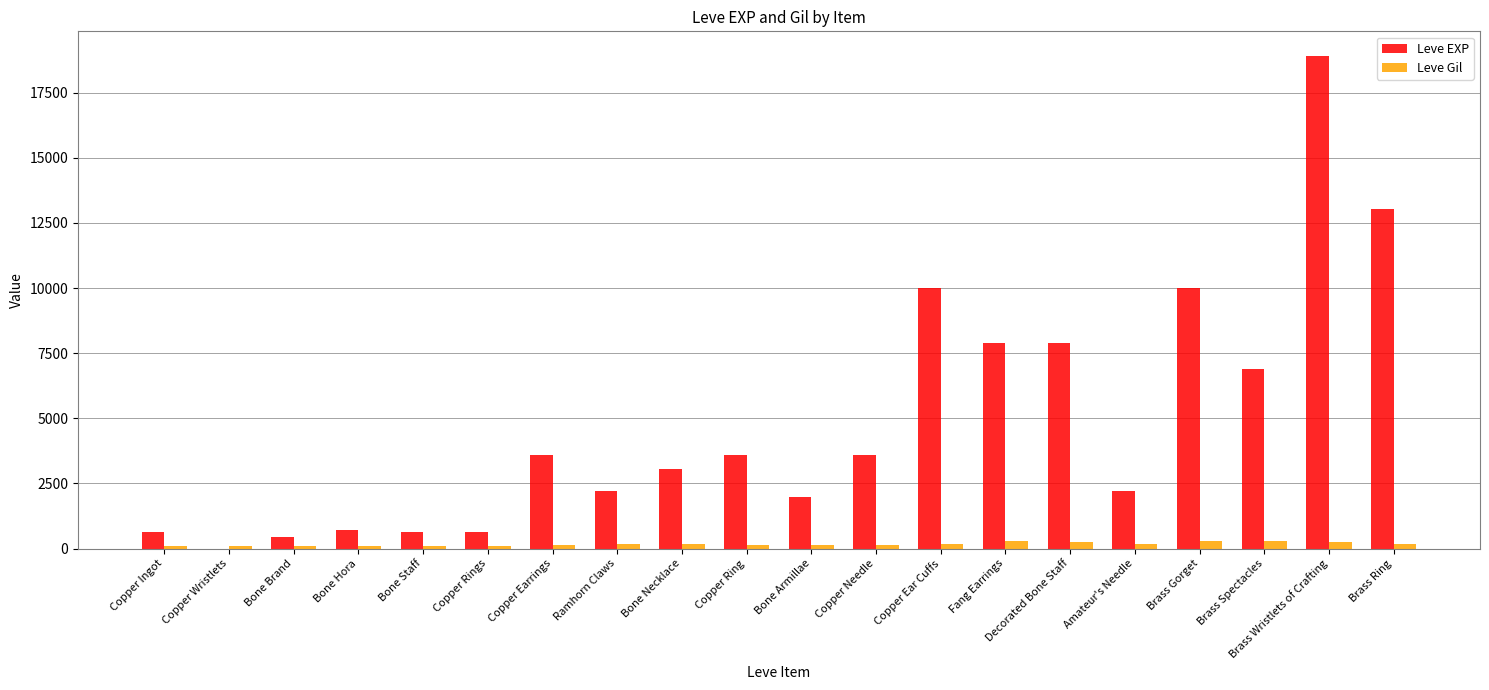

What is the sum of the Leve EXP values at Amateur's Needle and Copper Wristlets?

2231